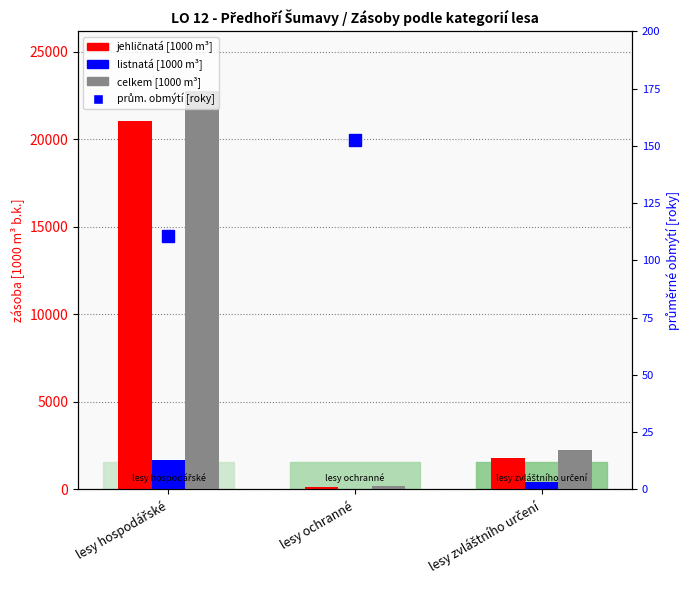

How many values in the listnatá series exceed 450?

2